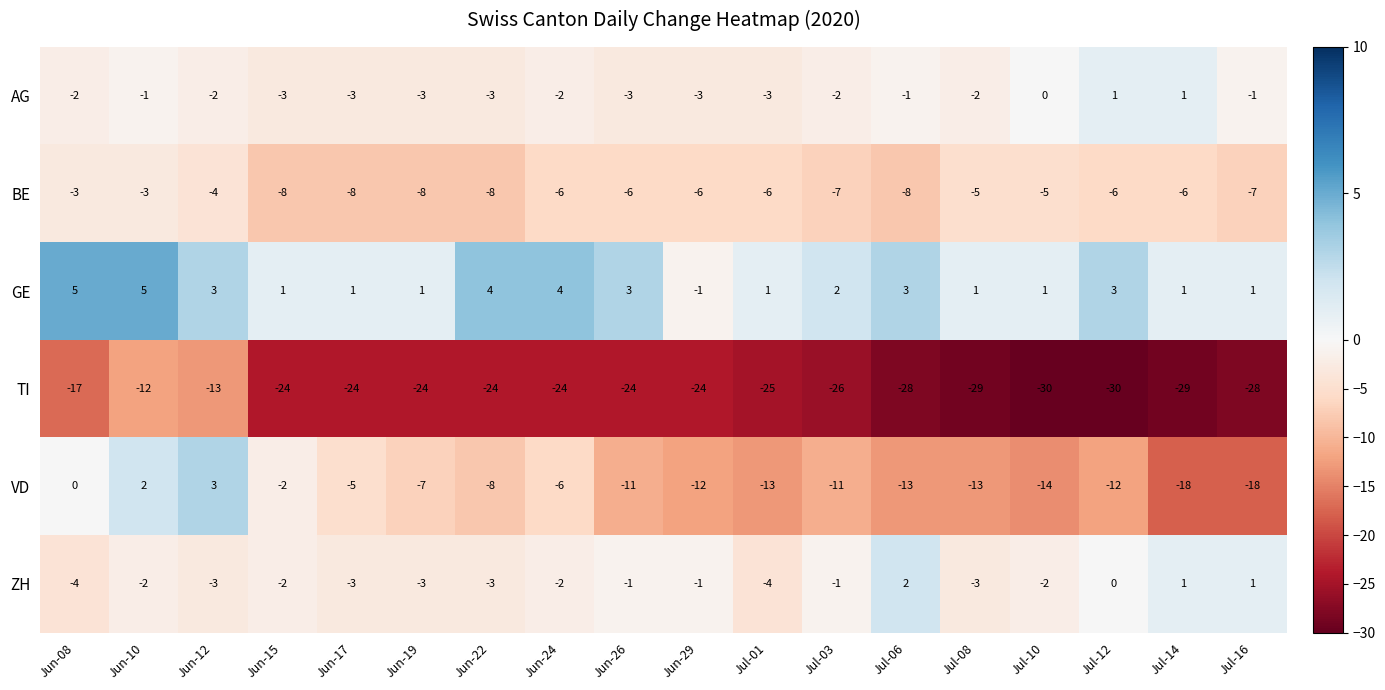

Which series has the largest range (max minus min)?

VD